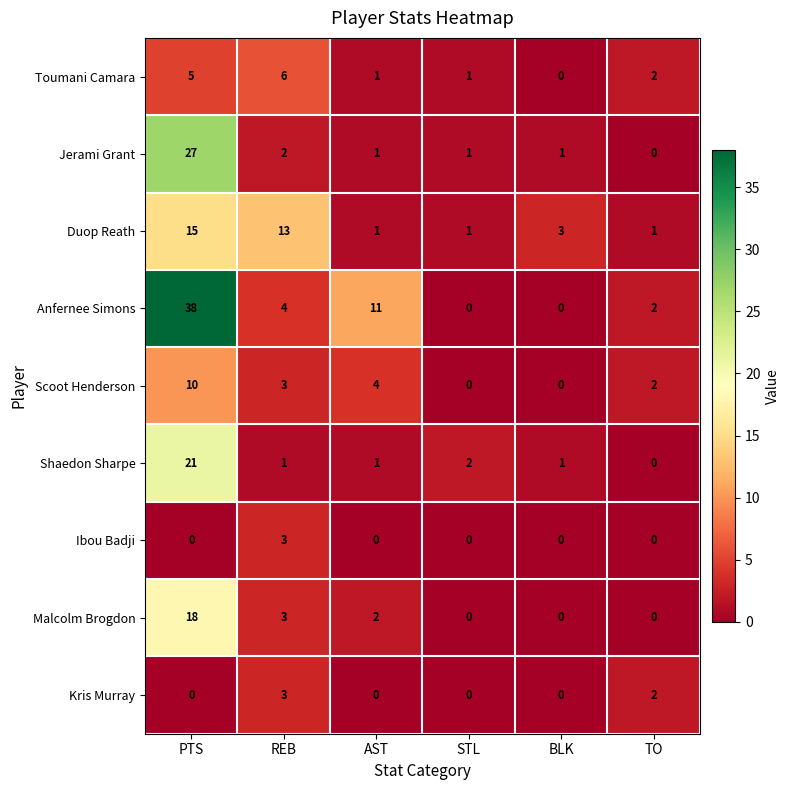

What is the difference between the second highest and minimum values in the Toumani Camara series?

5